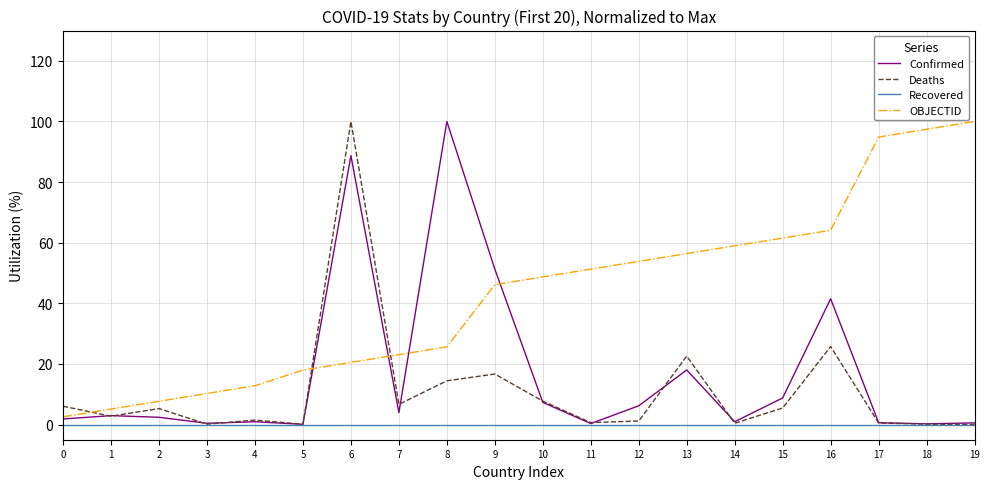

How many lines are shown in the chart?

4